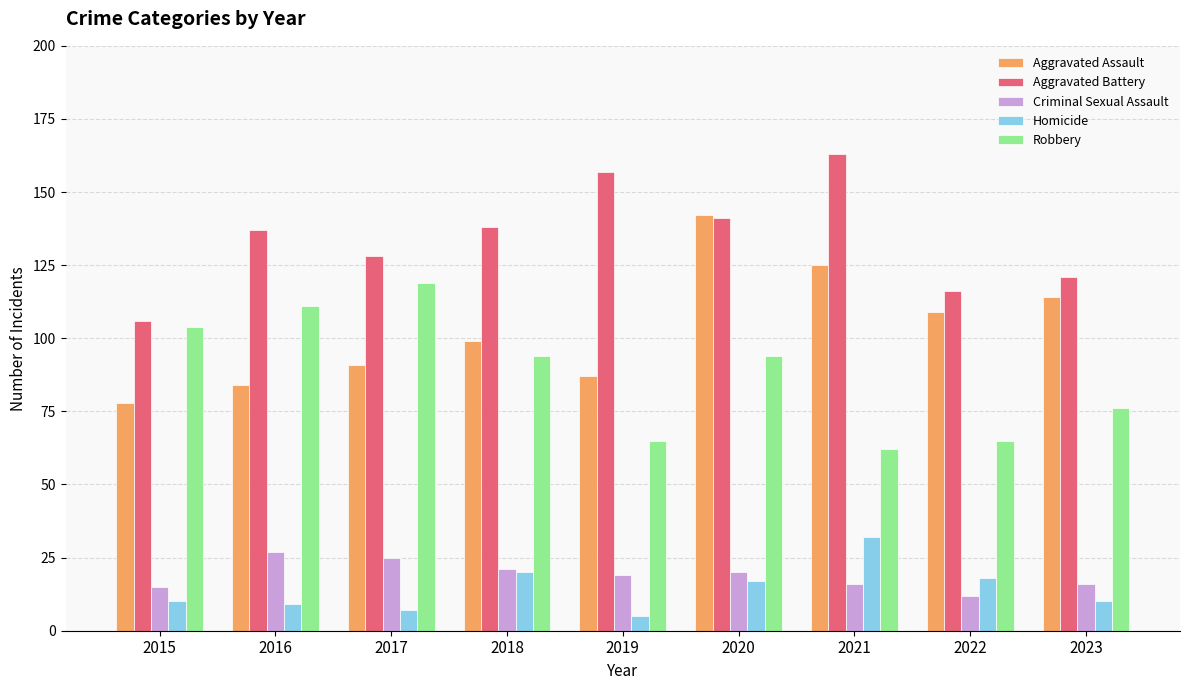

Which series has the widest spread of values?

Aggravated Assault